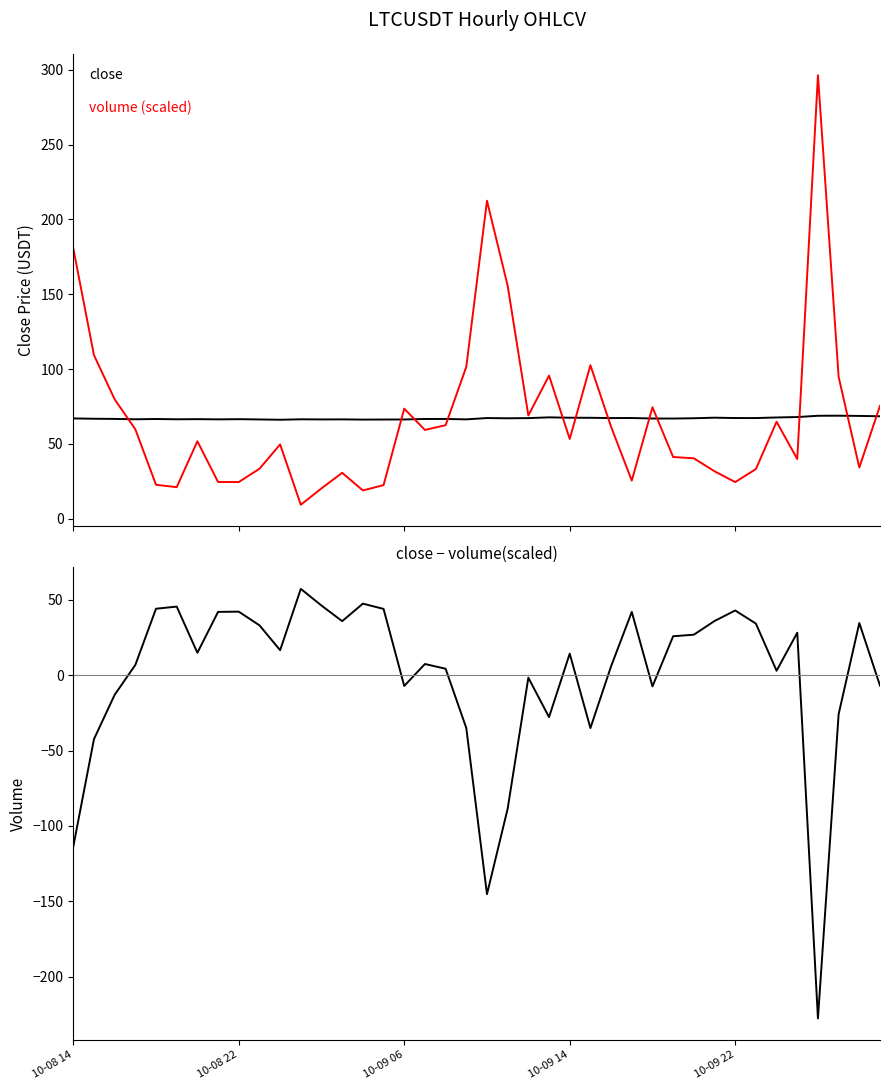

Between 26 and 29, which series saw the biggest shift?

volume (scaled)